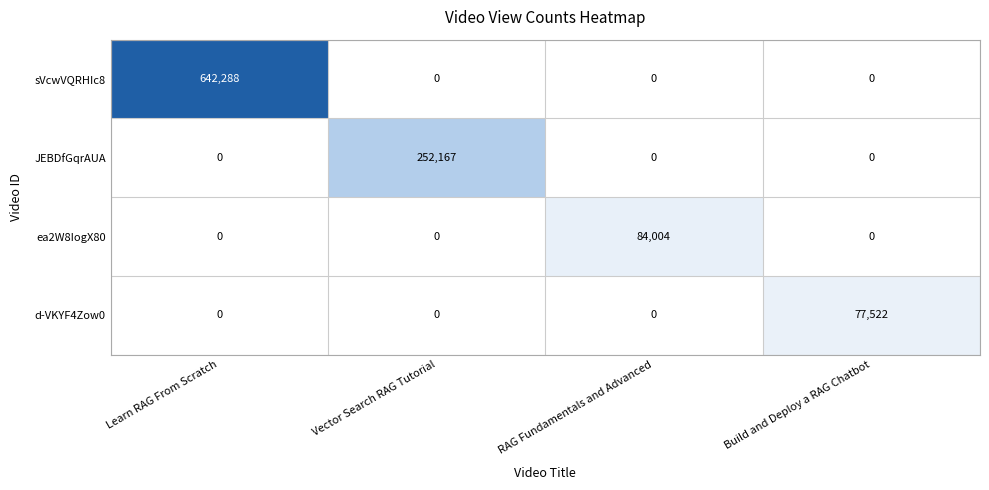

True or false: d-VKYF4Zow0 has a value of 41747 at RAG Fundamentals and Advanced.

False